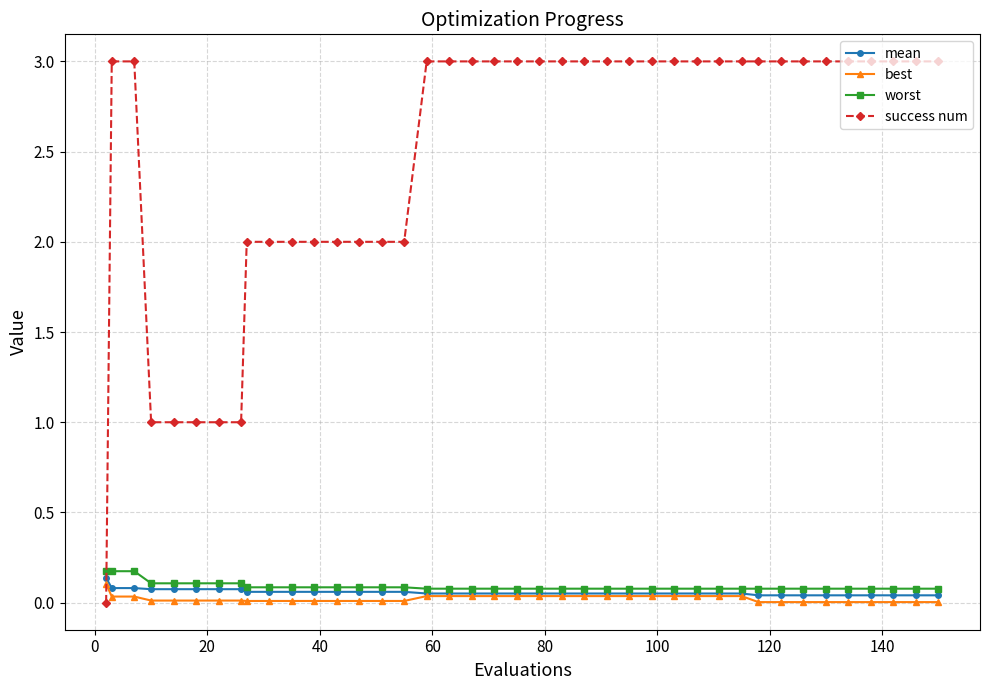

Which series has the largest total across all categories?

success num